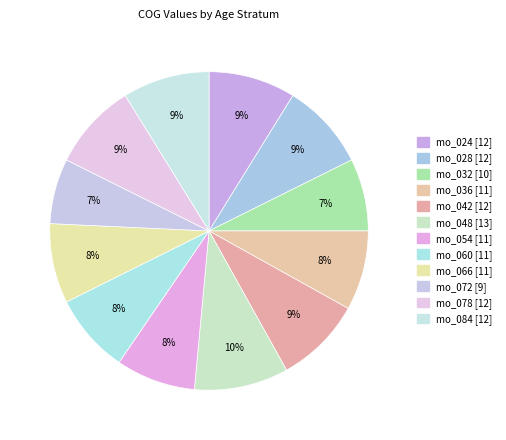

To the nearest percent, what percentage of the pie is mo_048?

10%